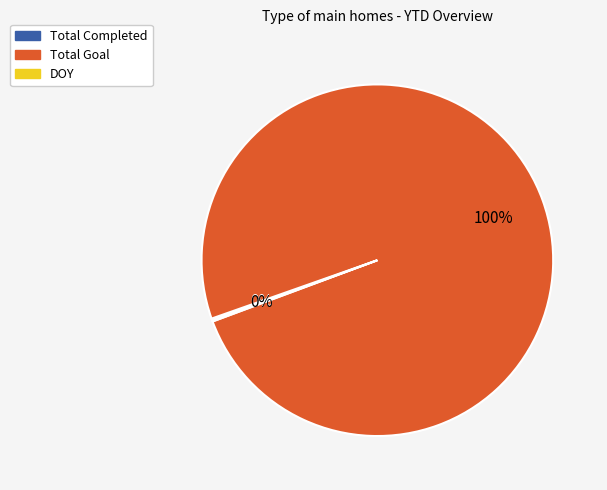

Which category has the biggest portion of the pie?

Total Goal